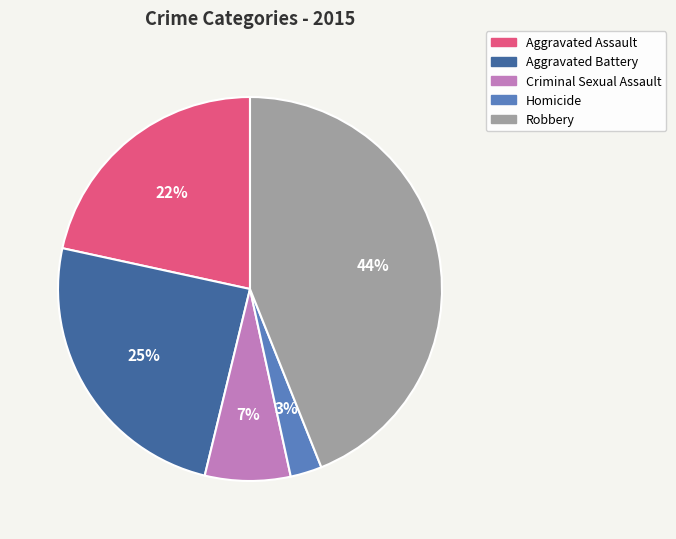

Which category has the smallest portion of the pie?

Homicide